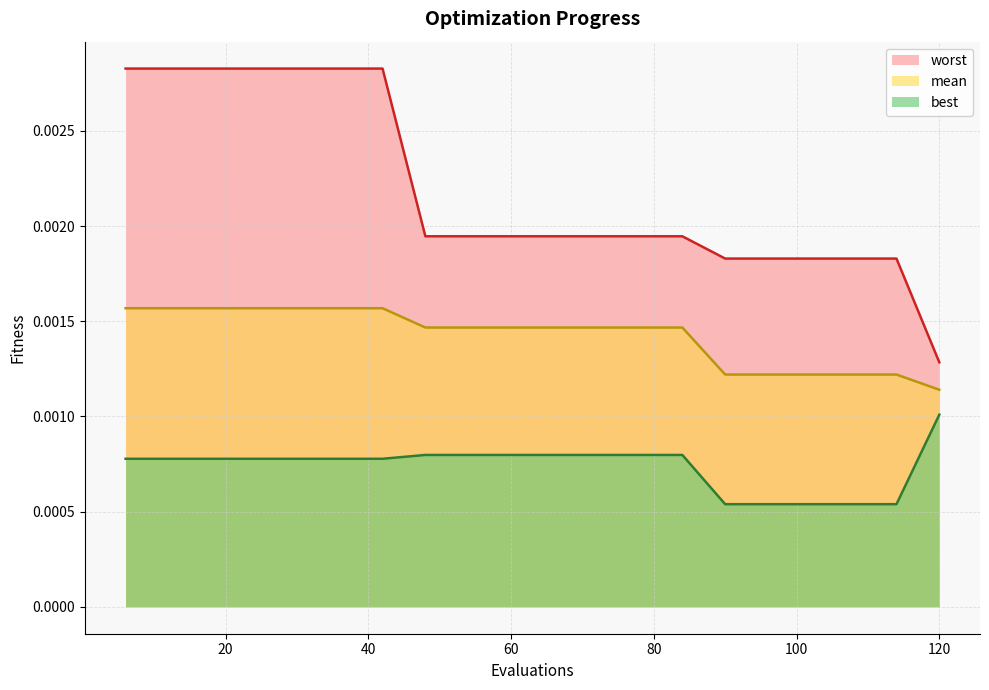

How many data points does each series have?

20